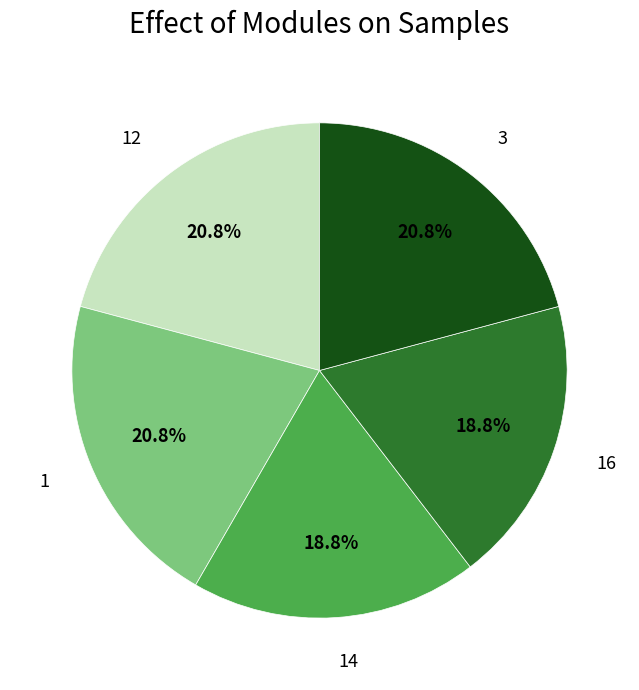

What percentage do 16 and 1 together represent?

39.6%